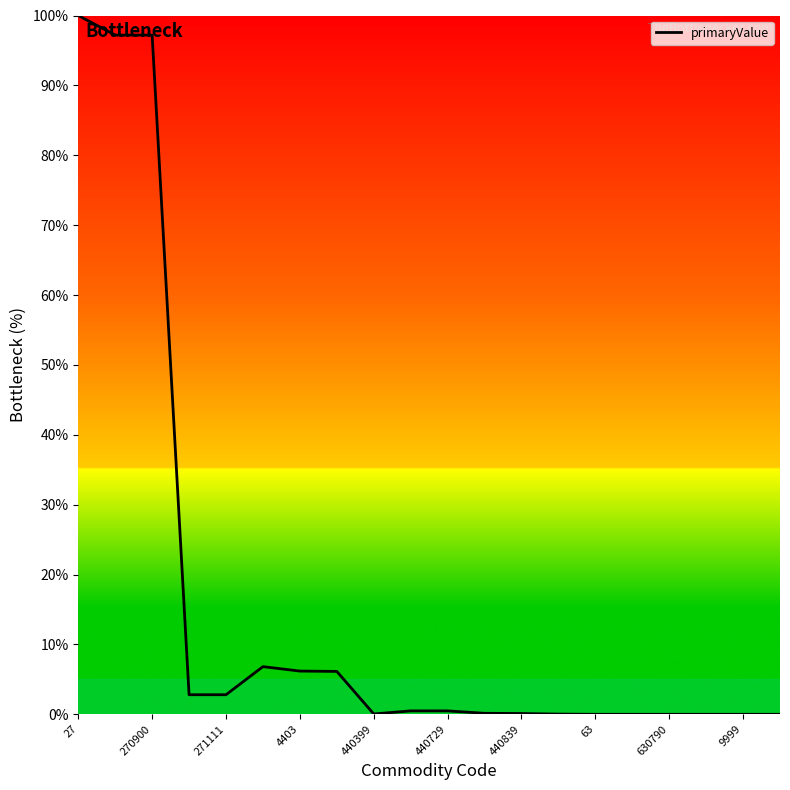

Reading right to left, what are all the values shown in this chart?

0.0	0.0	0.0	0.0	0.0	0.0	0.0	0.1	0.1	0.5	0.5	0.0	6.1	6.2	6.8	2.8	2.8	97.2	97.2	100.0